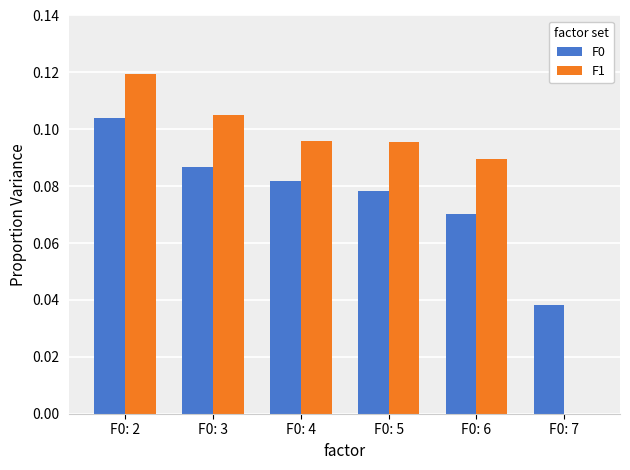

True or false: F0 has a value of 0.0 at F0: 7.

True